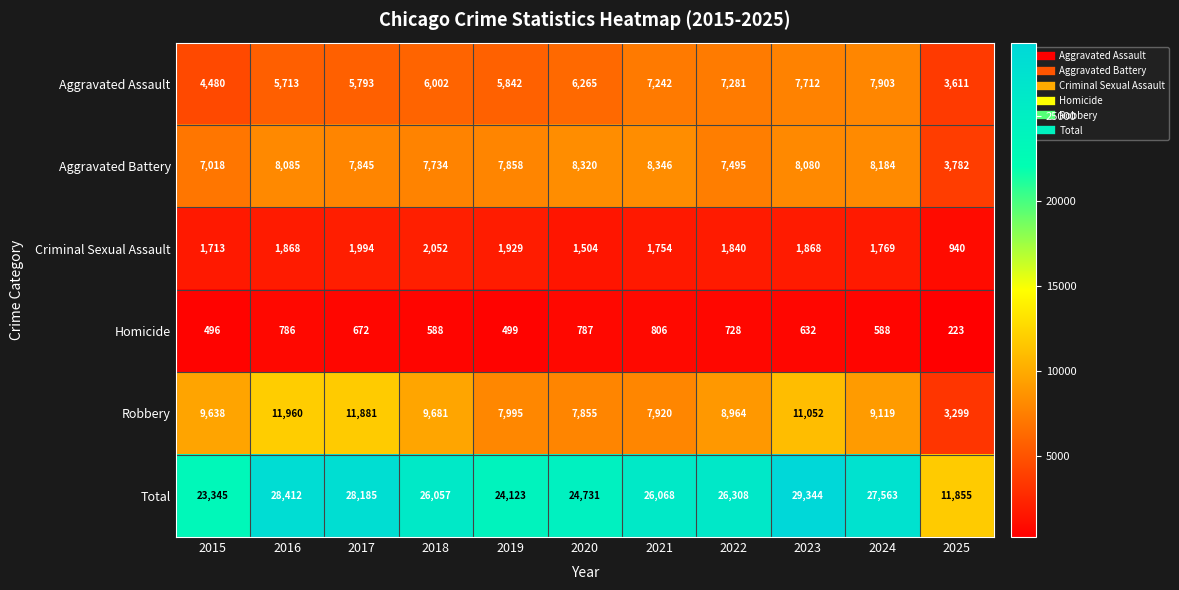

What is the difference between the Robbery values at 2024 and 2018?

562